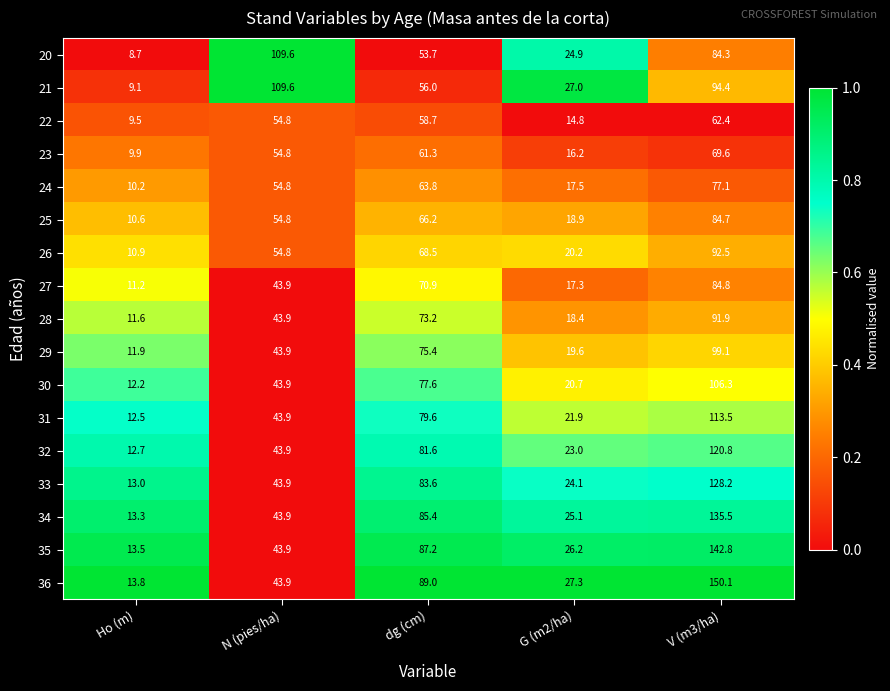

At which category does the chart reach its minimum across all series?

Ho (m)